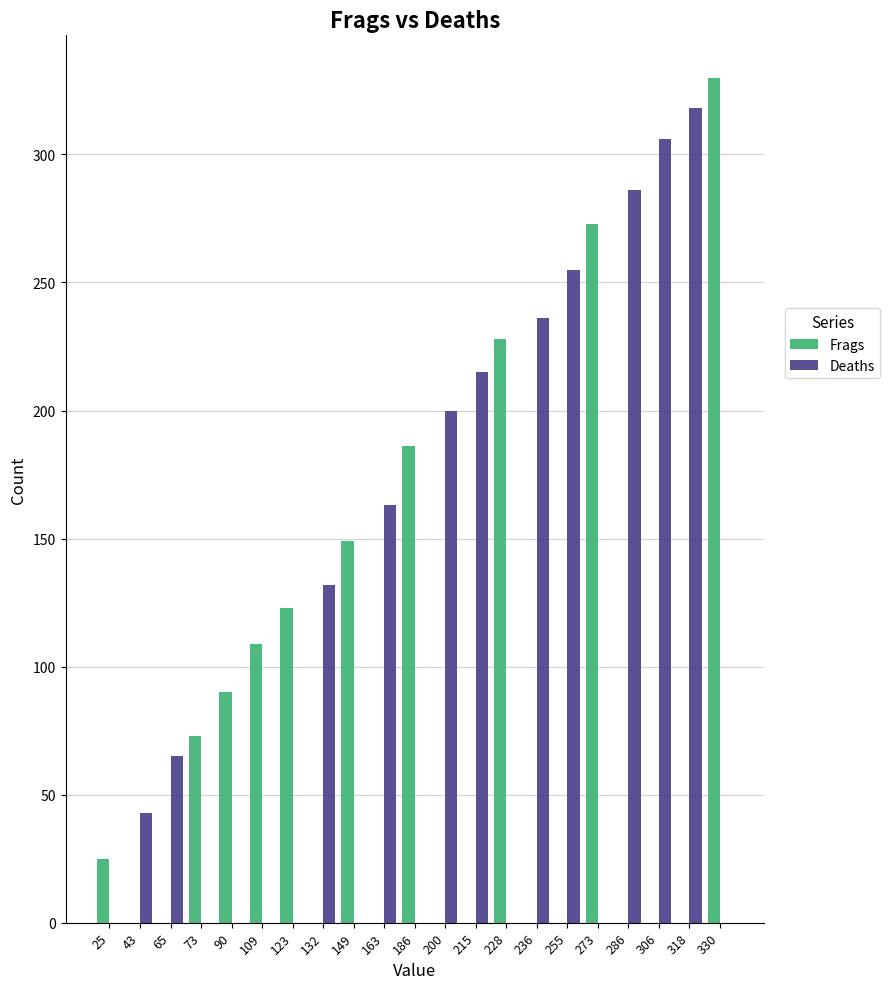

Which series changed the most between 123 and 163?

Deaths